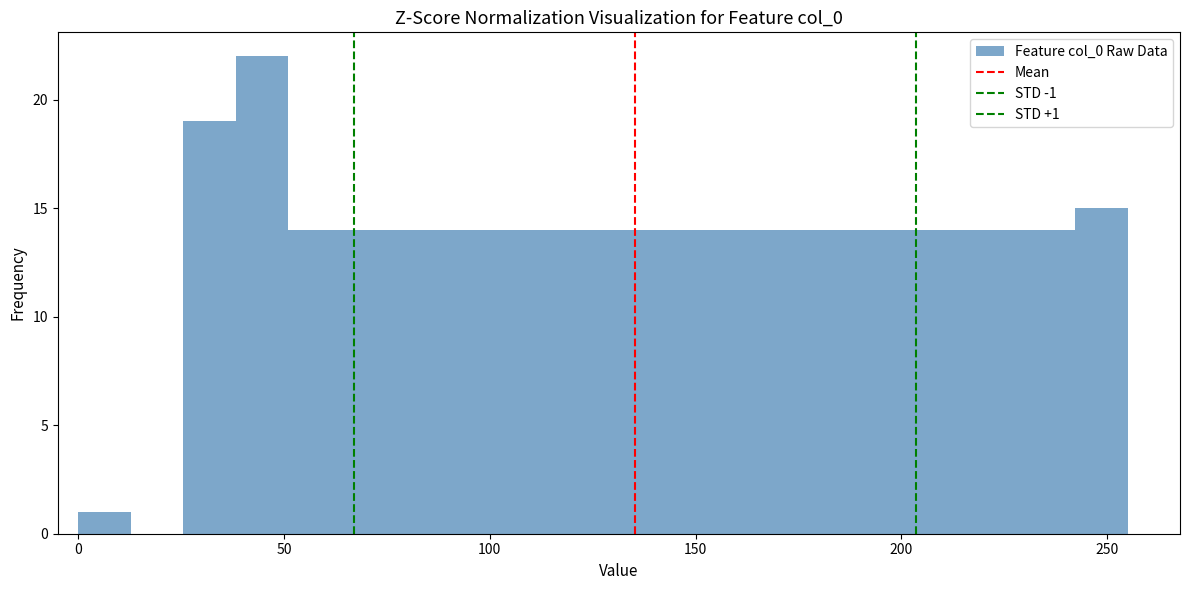

Read against the x-axis, roughly where is the centre of the tallest bar?

45